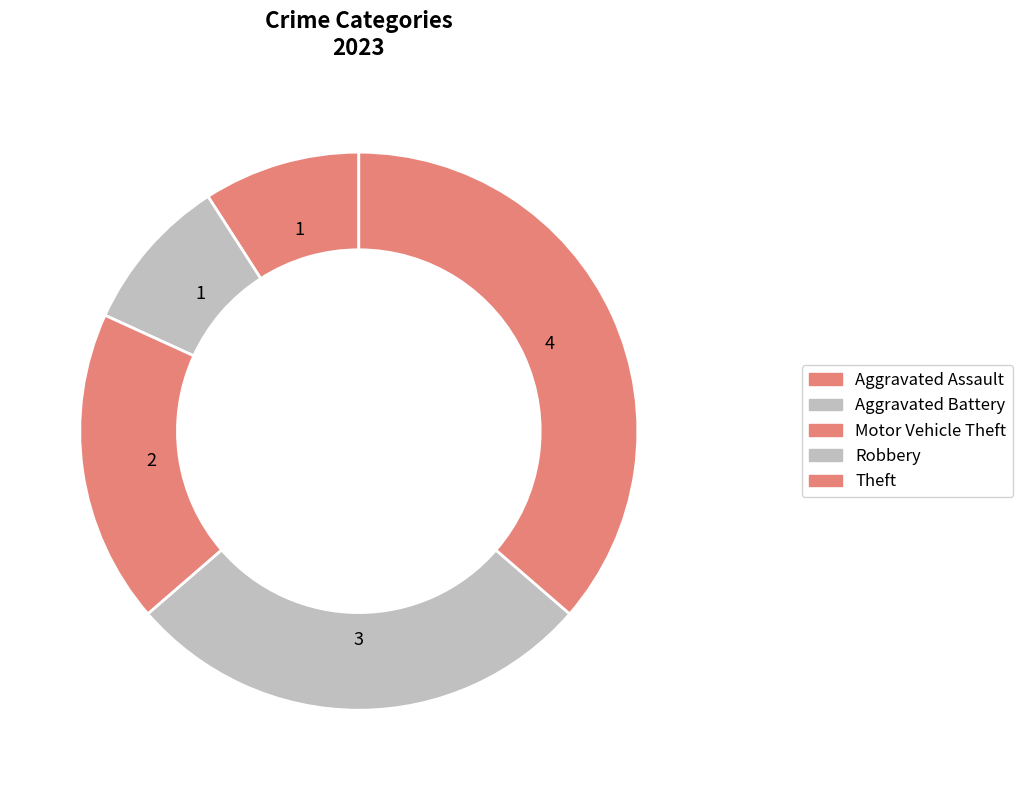

To the nearest percent, what is the average slice percentage?

20%